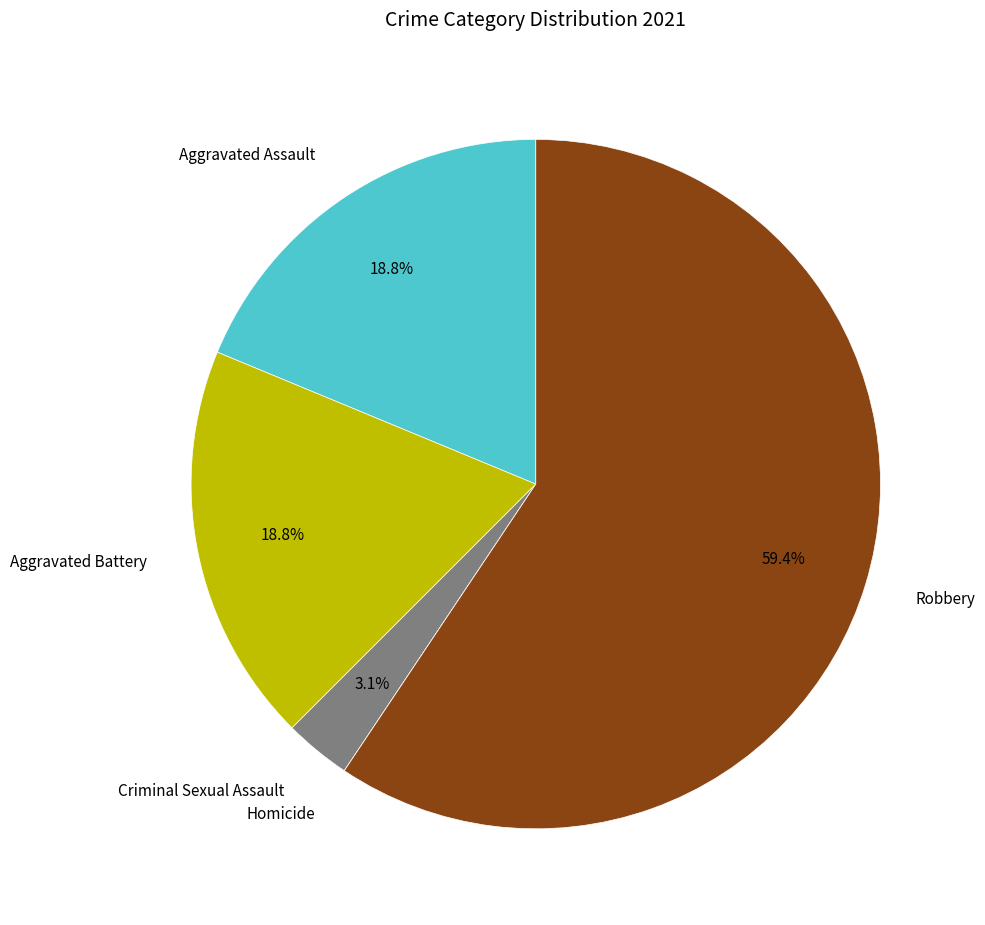

Which slice is the largest?

Robbery